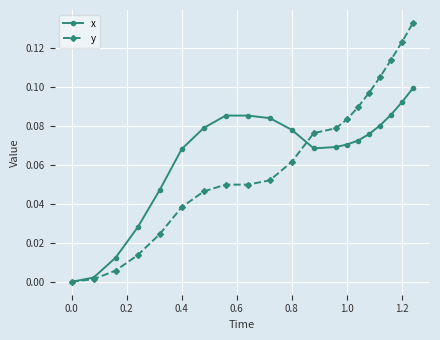

Which series has the largest range (max minus min)?

y